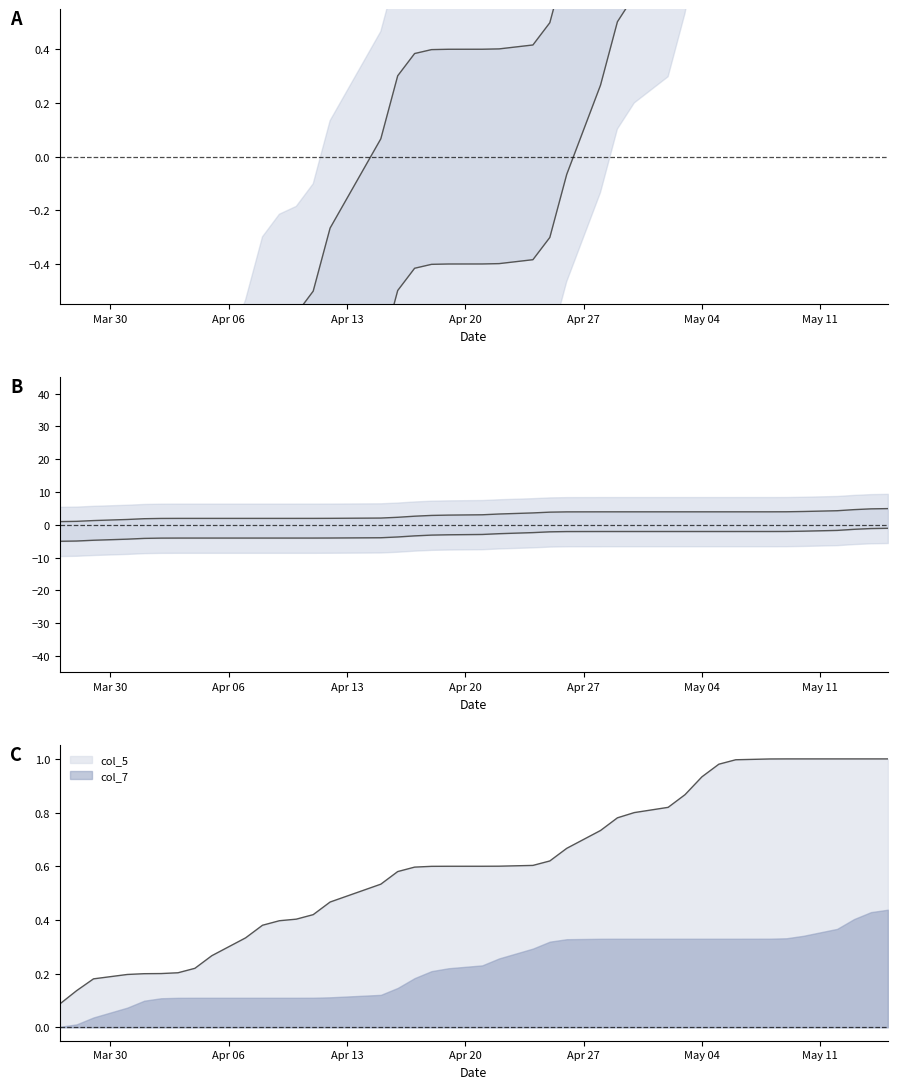

Which series has the largest range (max minus min)?

col_5 upper